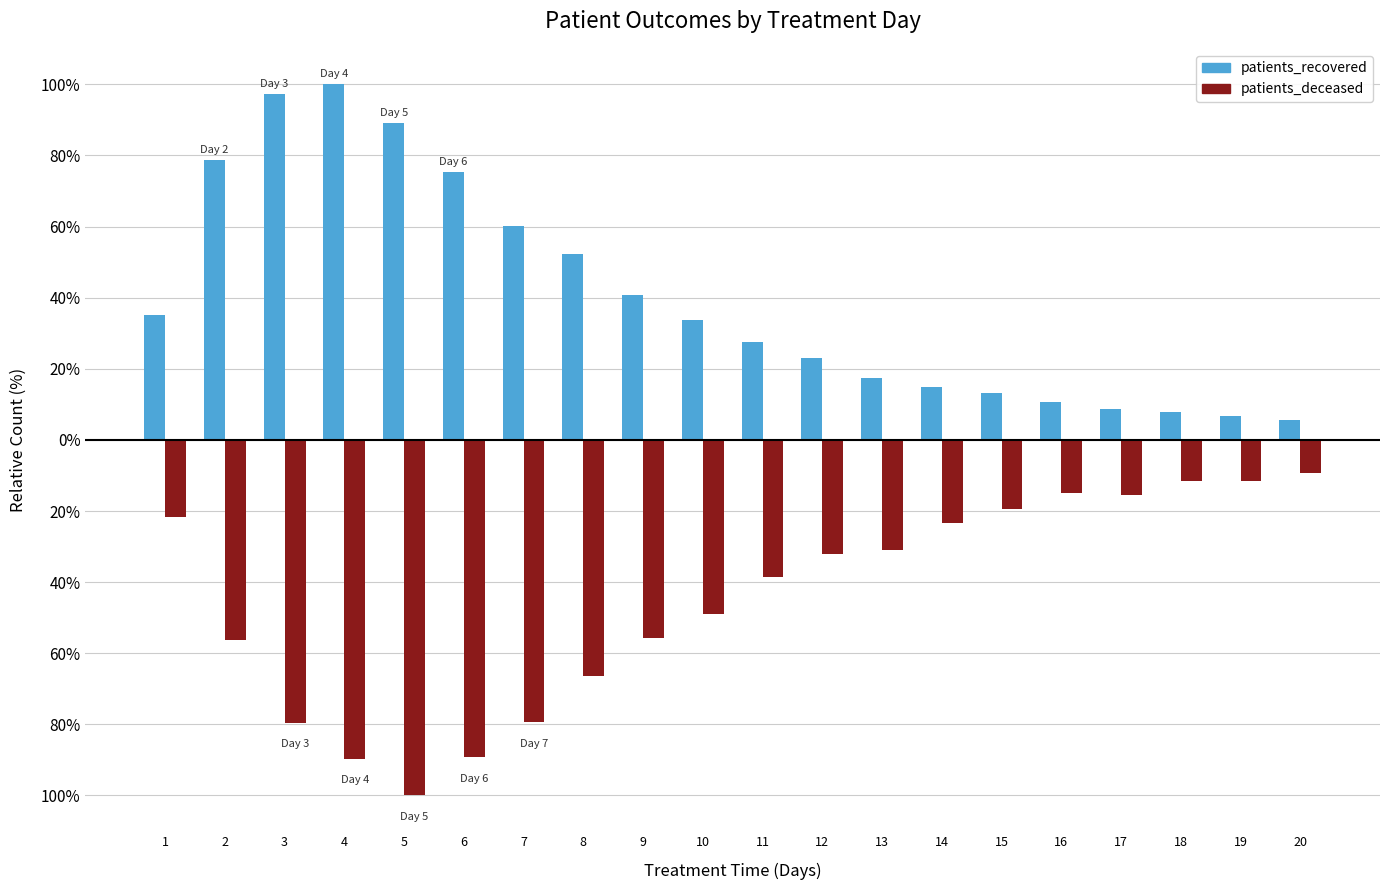

The value of patients_deceased at 4 is -89.7. True or false?

True